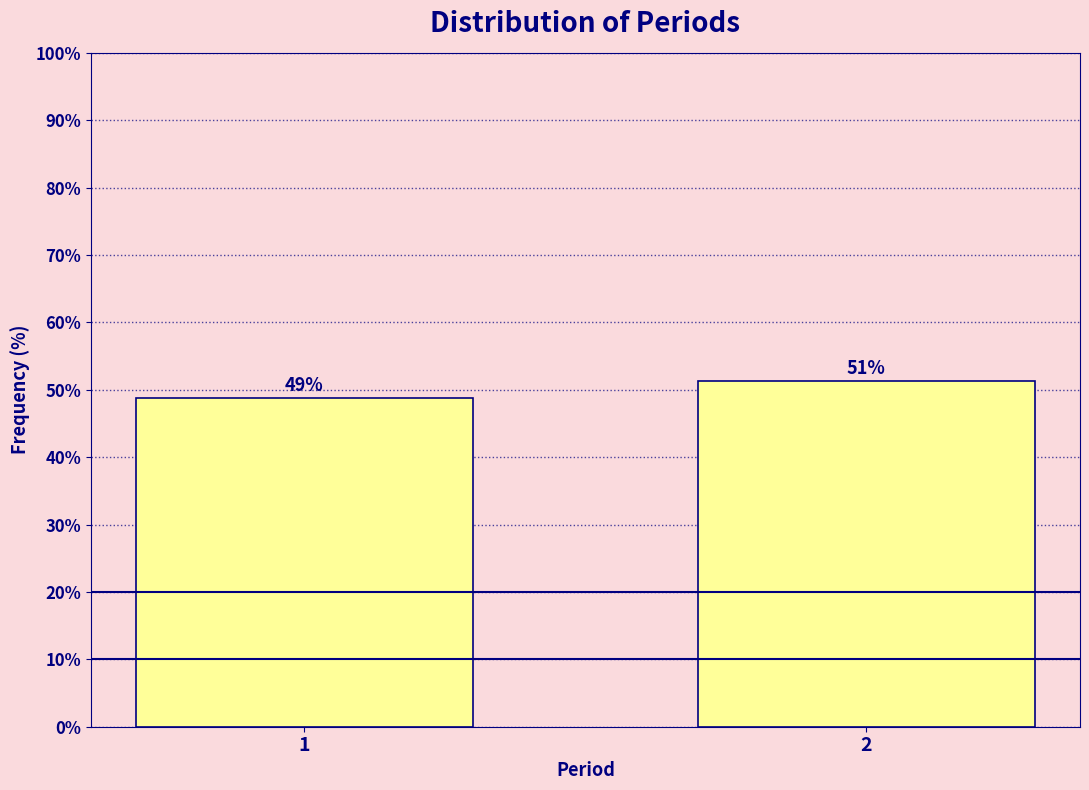

Does the chart contain any negative values?

No